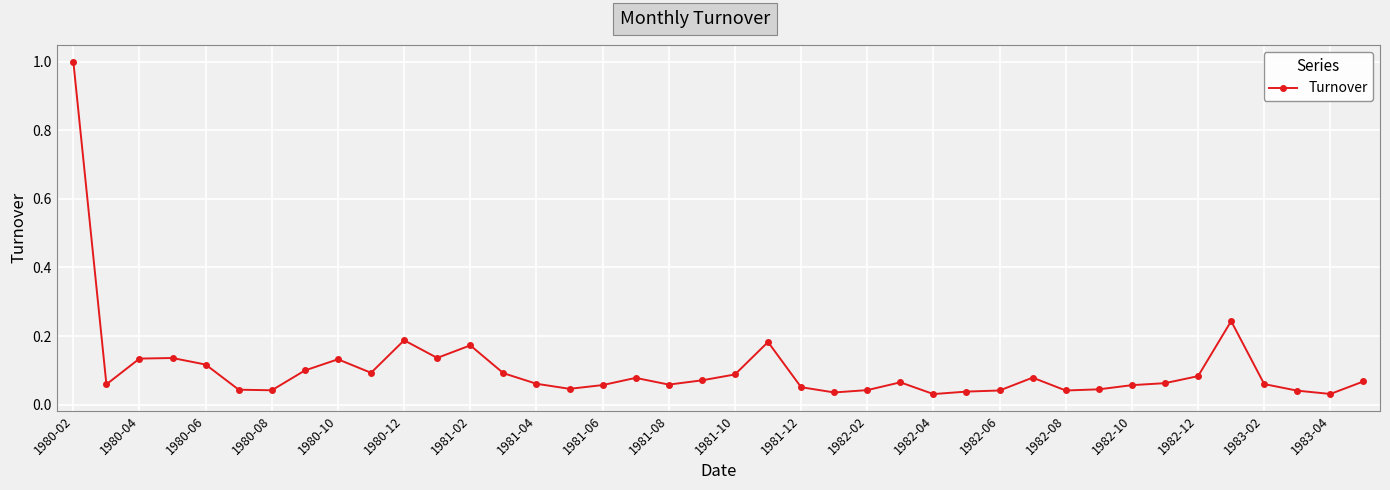

What is the sum of all values?

4.2